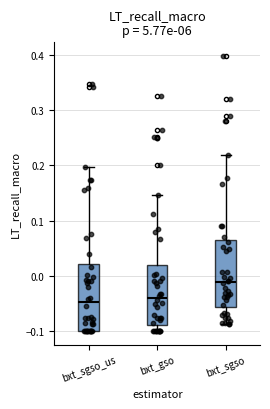

Reading left to right, transcribe this box plot: for each box, give where its median line is, the range the box spans, and where its two whiskers end, as read against the y-axis. The values are not printed on the chart, so give them approximately, as read against the axis.

bxt_sgso_us: median -0.05, box -0.10 to 0.02, whiskers -0.10 to 0.20
bxt_gso: median -0.04, box -0.09 to 0.02, whiskers -0.10 to 0.15
bxt_sgso: median -0.01, box -0.06 to 0.06, whiskers -0.09 to 0.22